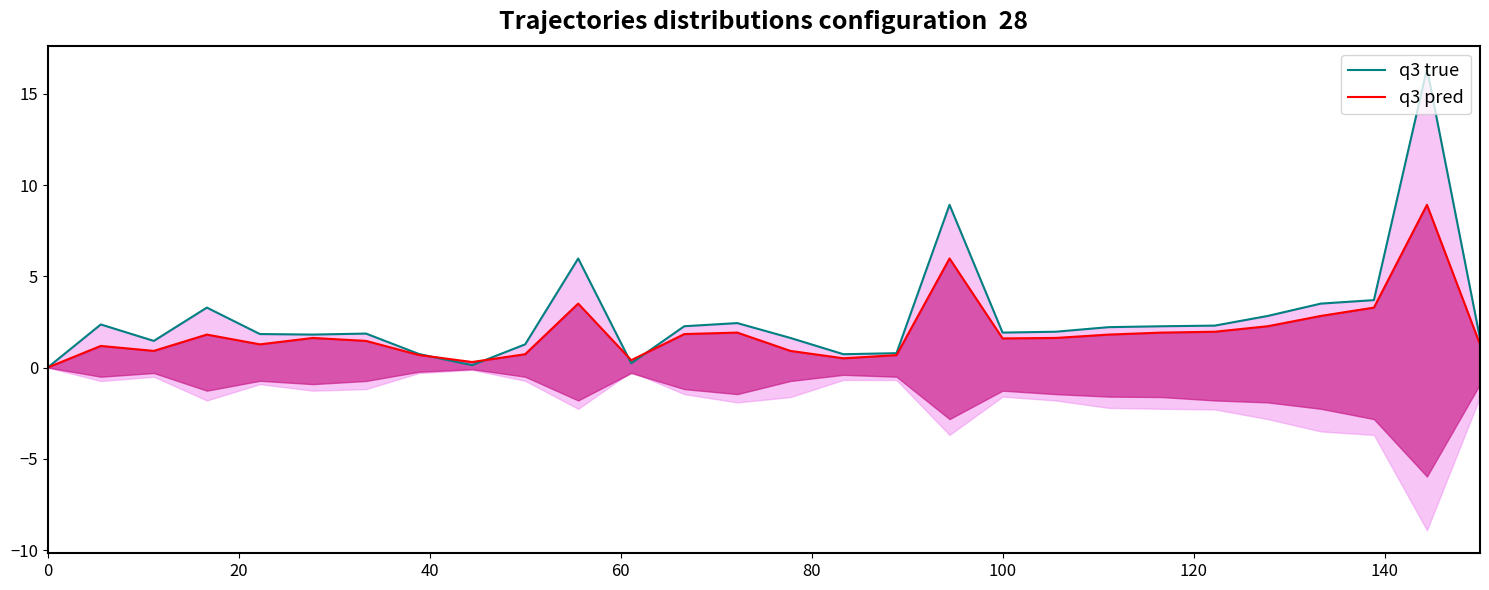

Which series has the widest spread of values?

q3 true